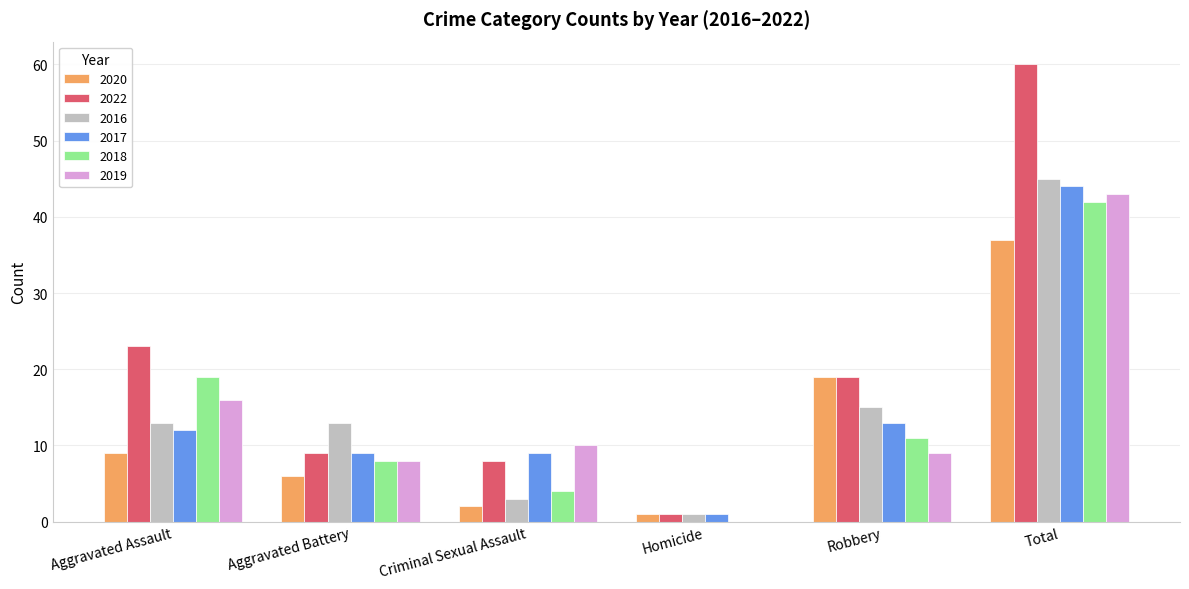

At which label is 2019 closest to 21?

Aggravated Assault